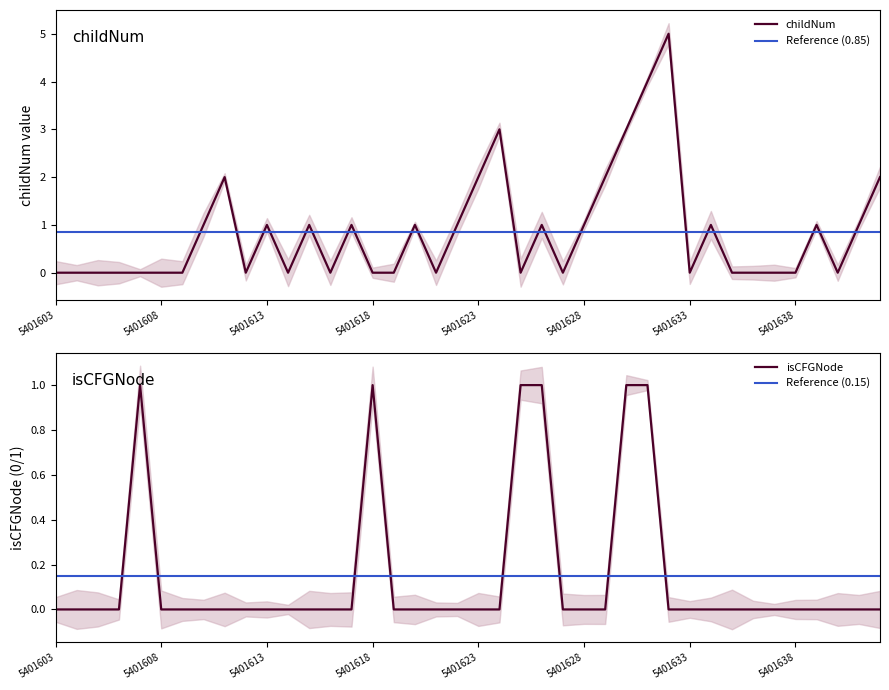

Reading left to right, what are all the values shown in this chart?

childNum: 0	0	0	0	0	0	0	1	2	0	1	0	1	0	1	0	0	1	0	1	2	3	0	1	0	1	2	3	4	5	0	1	0	0	0	0	1	0	1	2
isCFGNode_numeric: 0	0	0	0	1	0	0	0	0	0	0	0	0	0	0	1	0	0	0	0	0	0	1	1	0	0	0	1	1	0	0	0	0	0	0	0	0	0	0	0